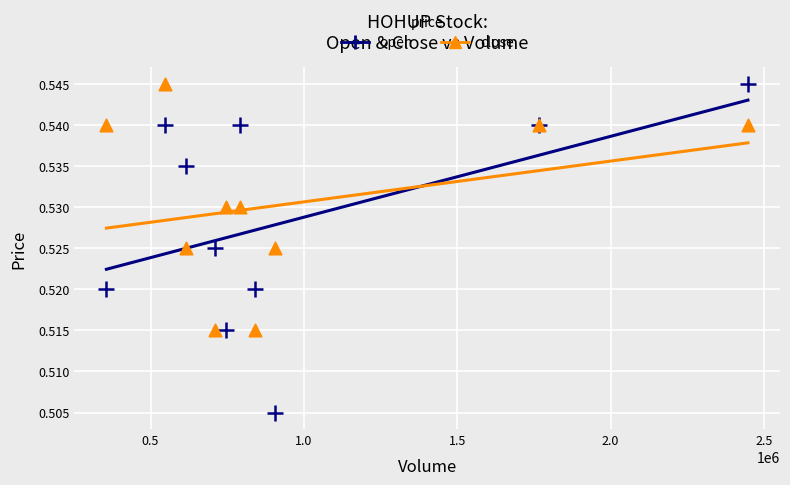

Which series has the largest Y range (max minus min)?

open